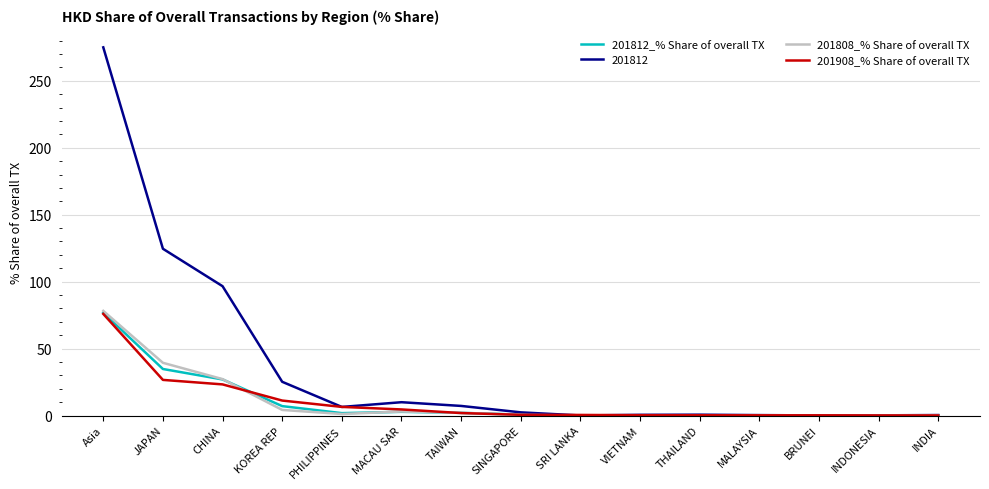

How many lines are shown in the chart?

4